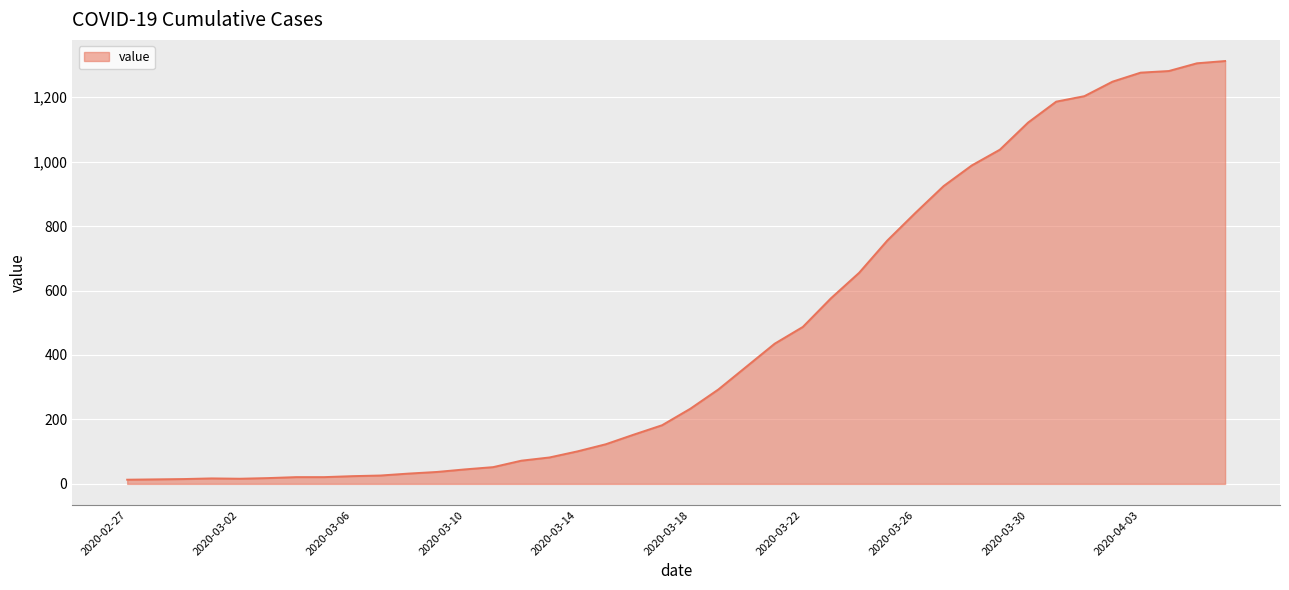

What is the difference between the maximum and minimum values?

1299